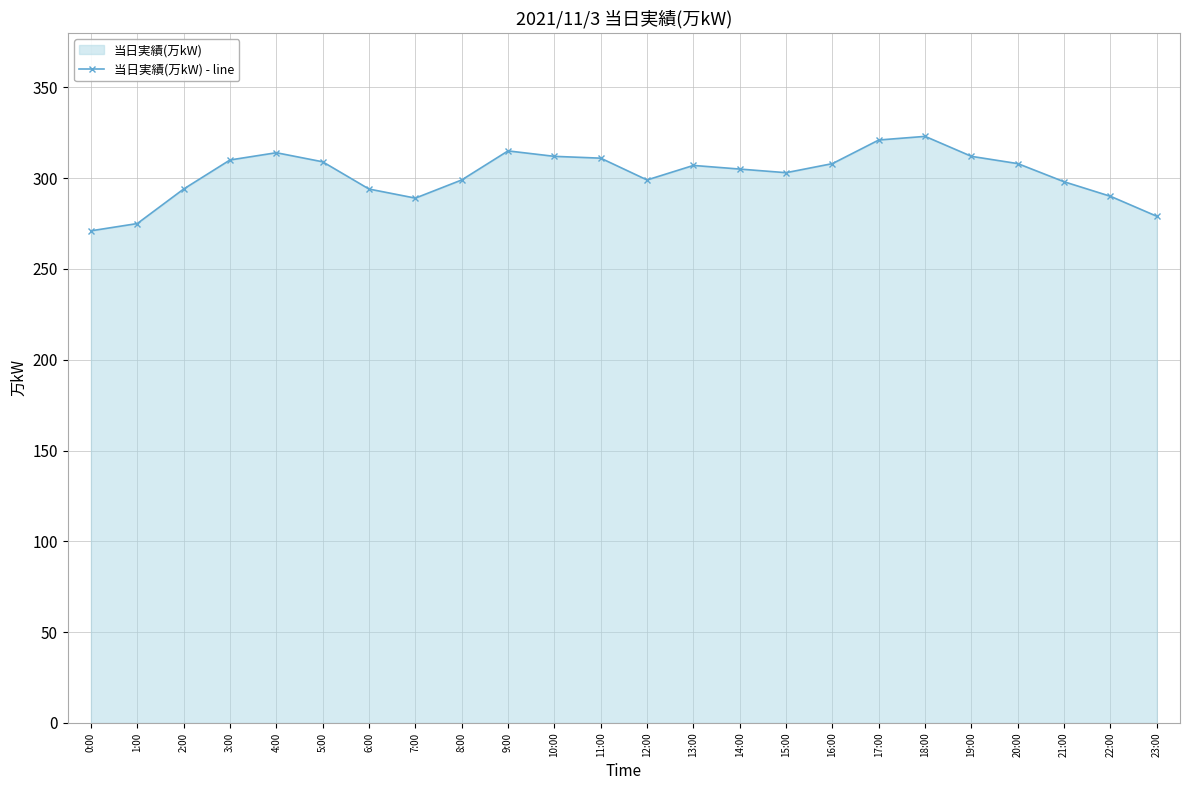

What is the label of the 18th point from the right?

6:00